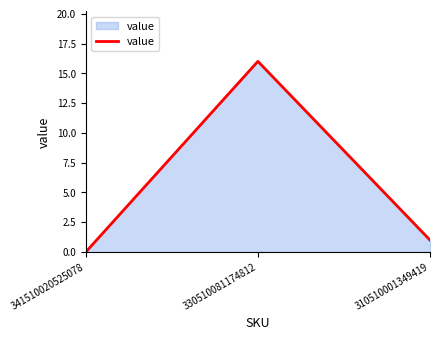

The chart shows a value of 1 at 310510001349419. True or false?

True